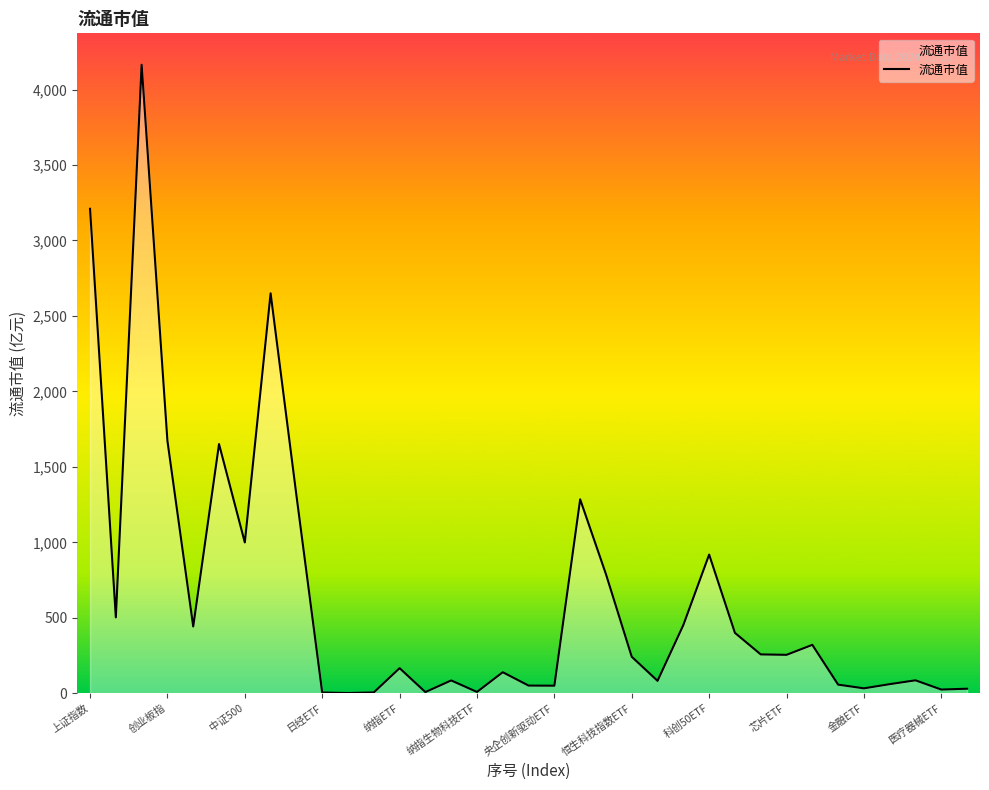

What is the greatest value displayed?

4164.5